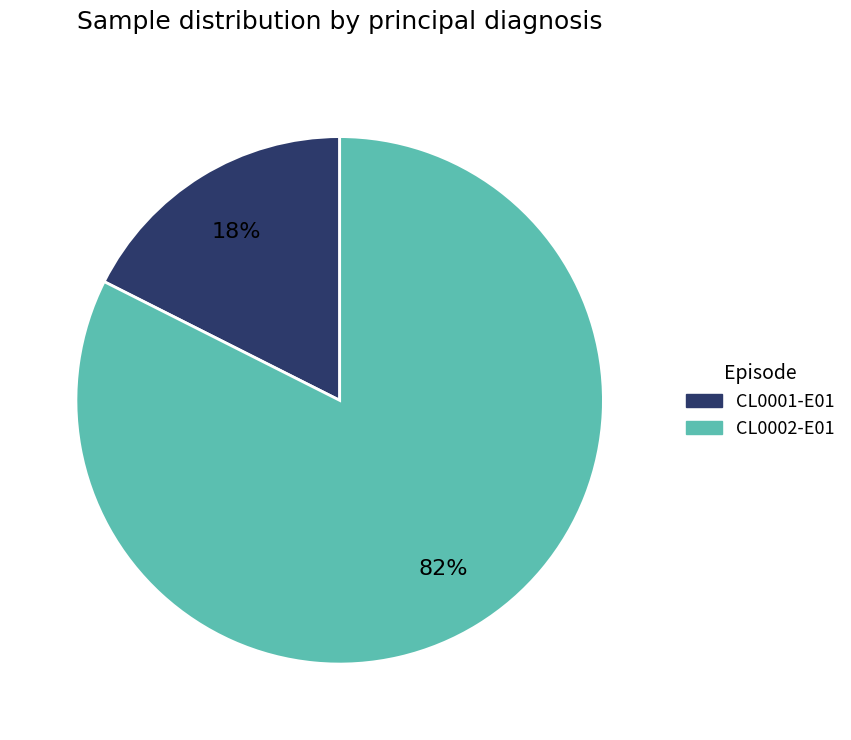

Is it true that CL0001-E01 is 6% of the pie?

False